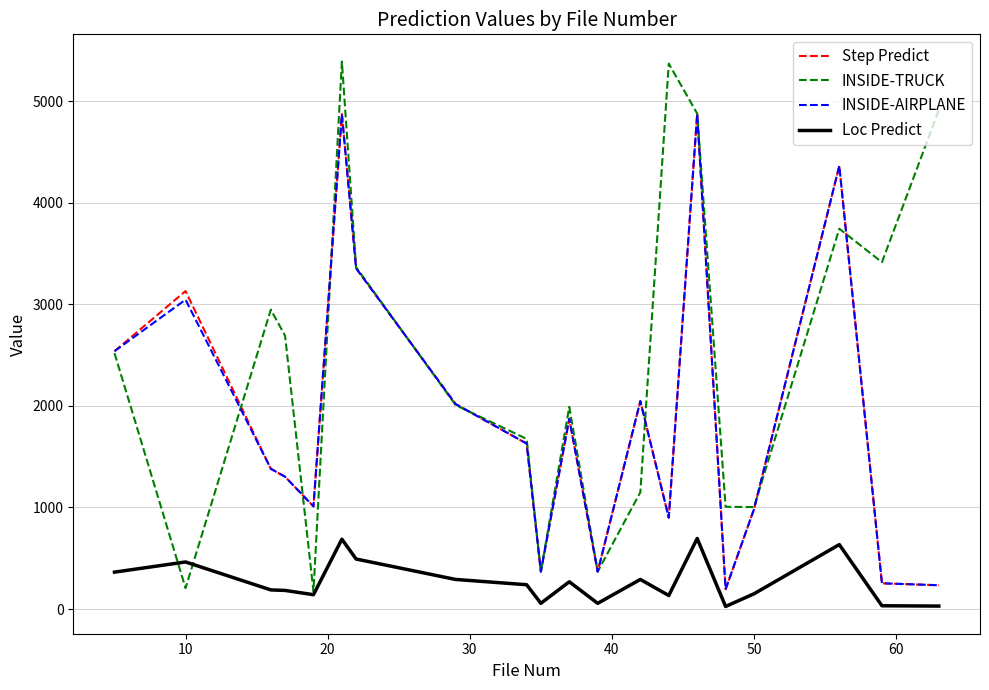

Which series has the largest range (max minus min)?

INSIDE-TRUCK